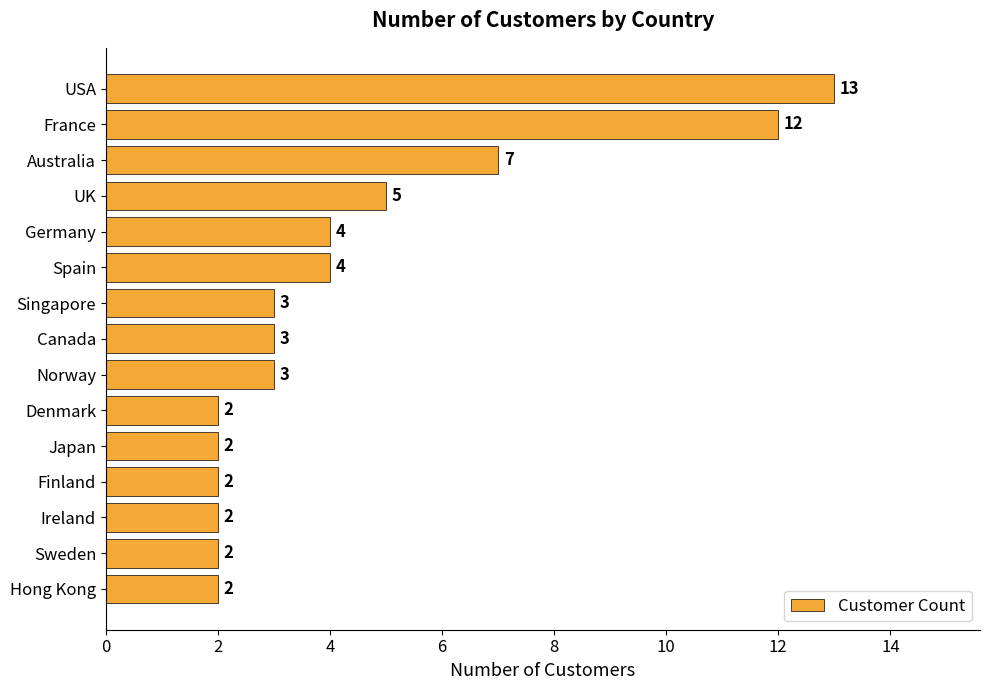

Which category has the highest value across all series?

USA